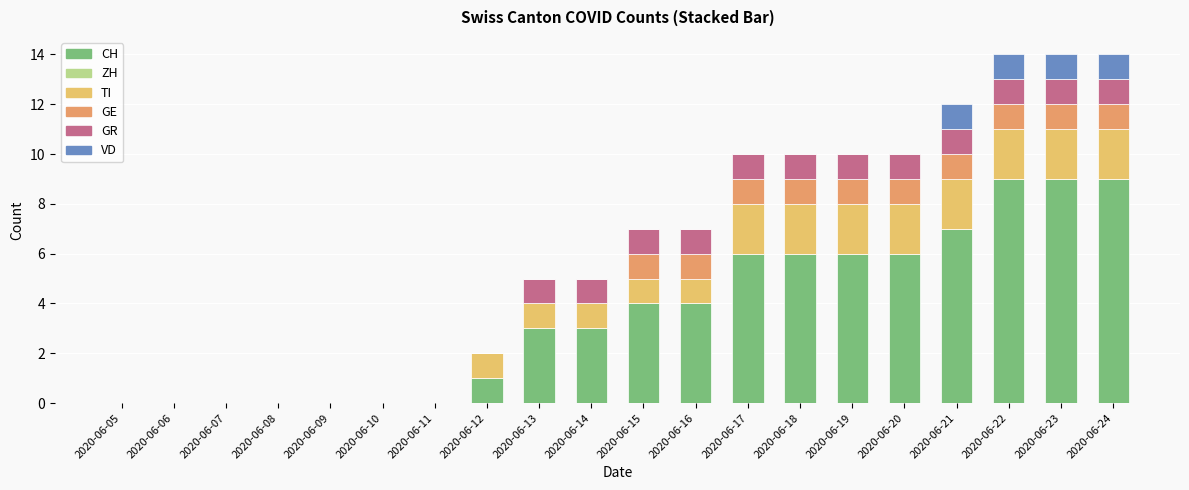

How many distinct data groups are displayed?

5